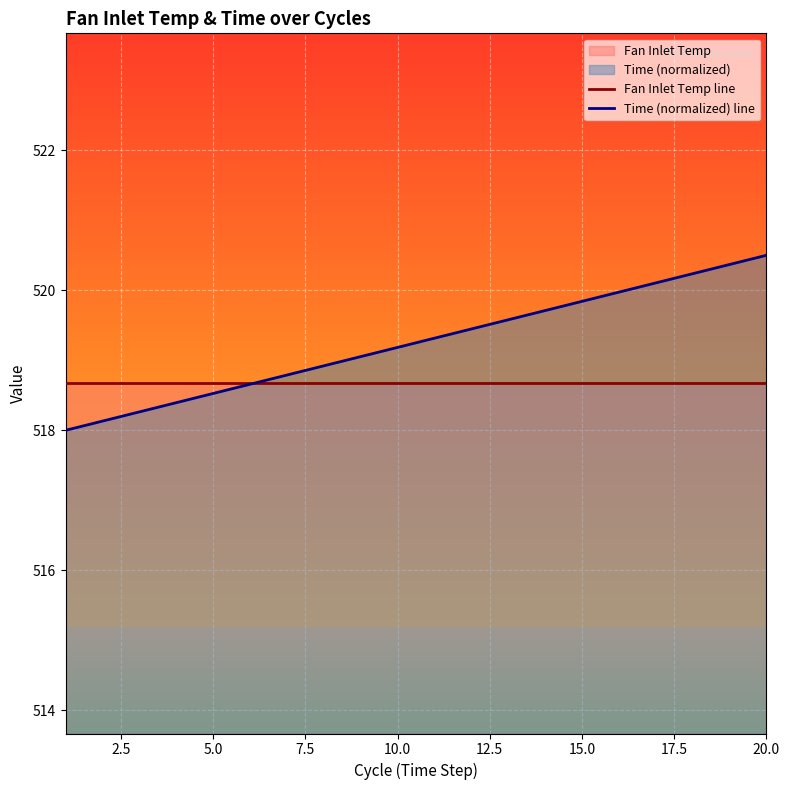

What is the value of the Time (normalized) line point at the 7th from the left?

518.8